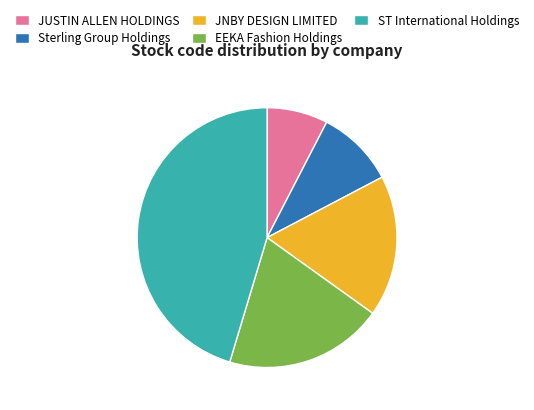

Is it true that JNBY DESIGN LIMITED is 18% of the pie?

True